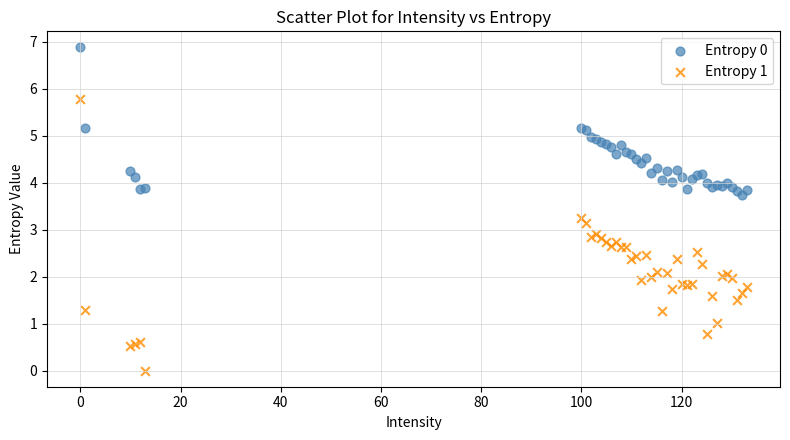

Which series reaches the maximum Y coordinate?

Entropy 0